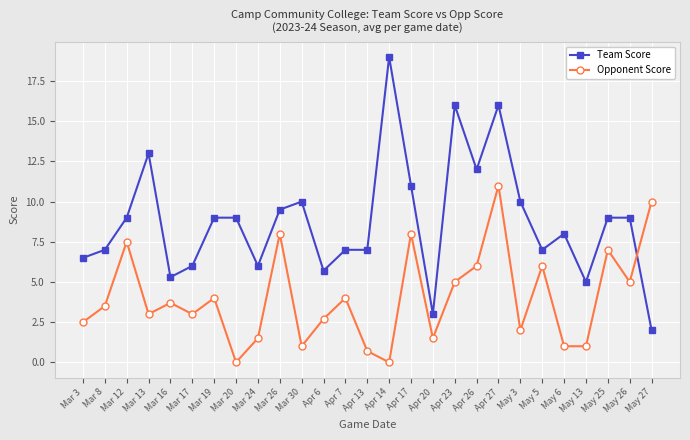

What is the sum of all Opponent Score values?

108.6